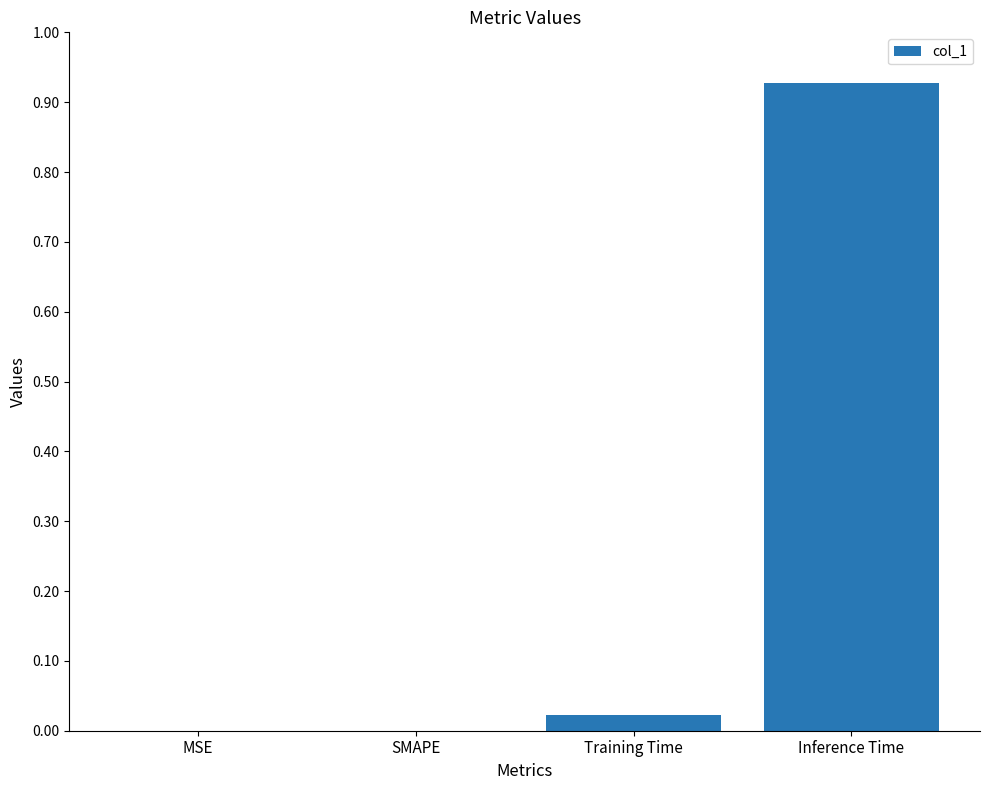

Count the number of categories in the chart.

4